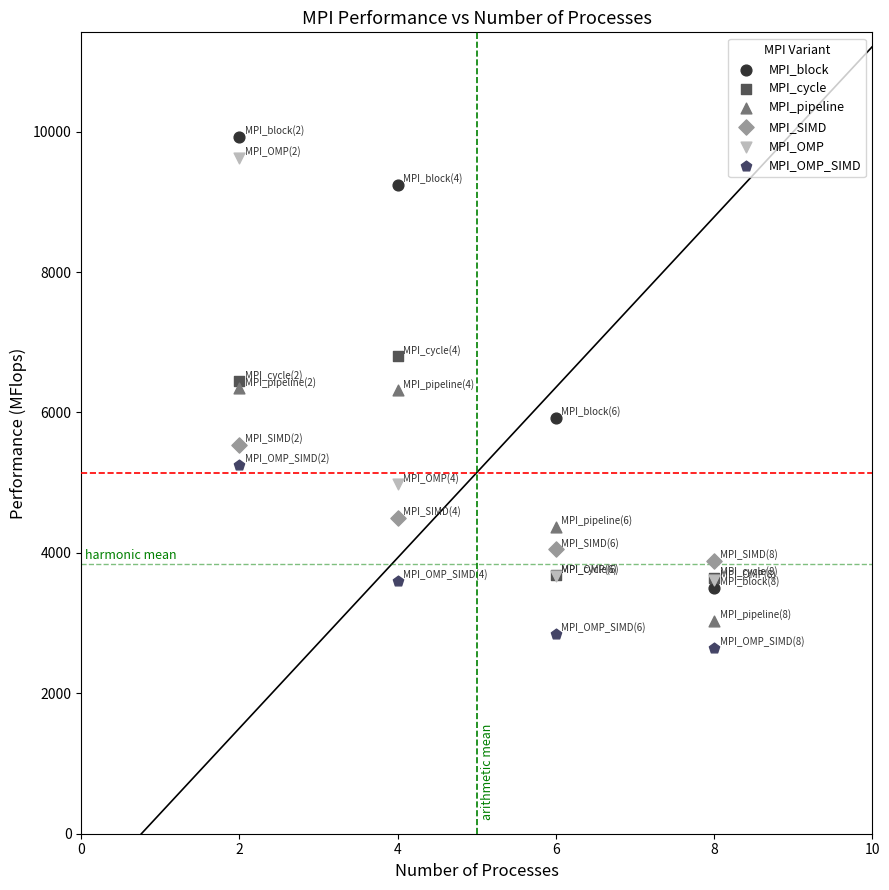

Which series has the widest spread of Y values?

MPI_block